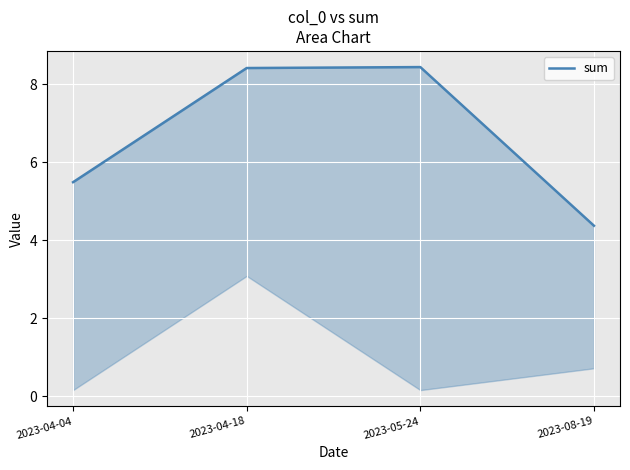

Which has a higher value, 2023-04-04 or 2023-08-19?

2023-04-04